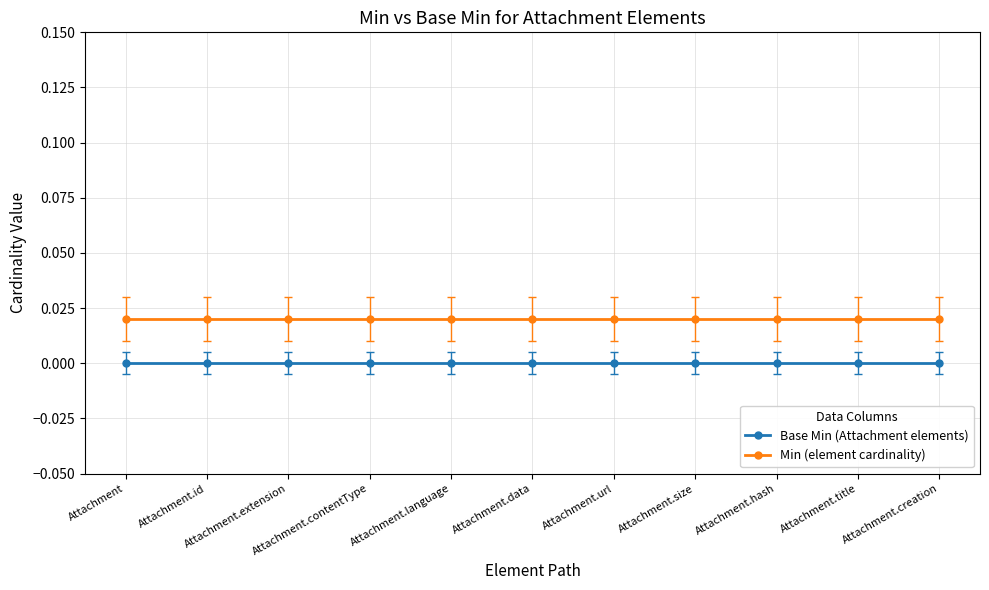

Which category has the highest value in the Min (element cardinality) series?

Attachment